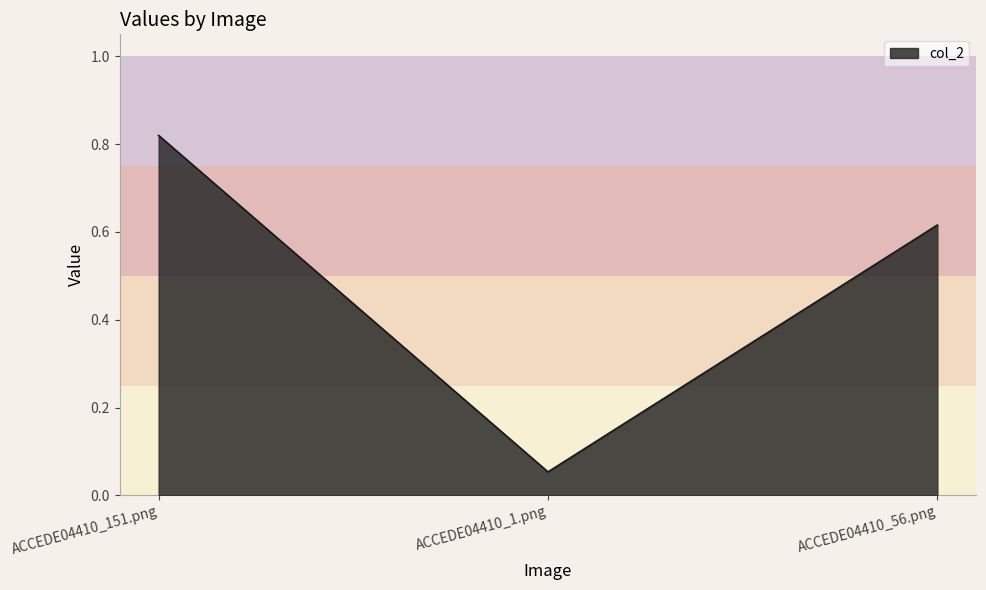

Which category has the lowest value across all series?

ACCEDE04410_1.png